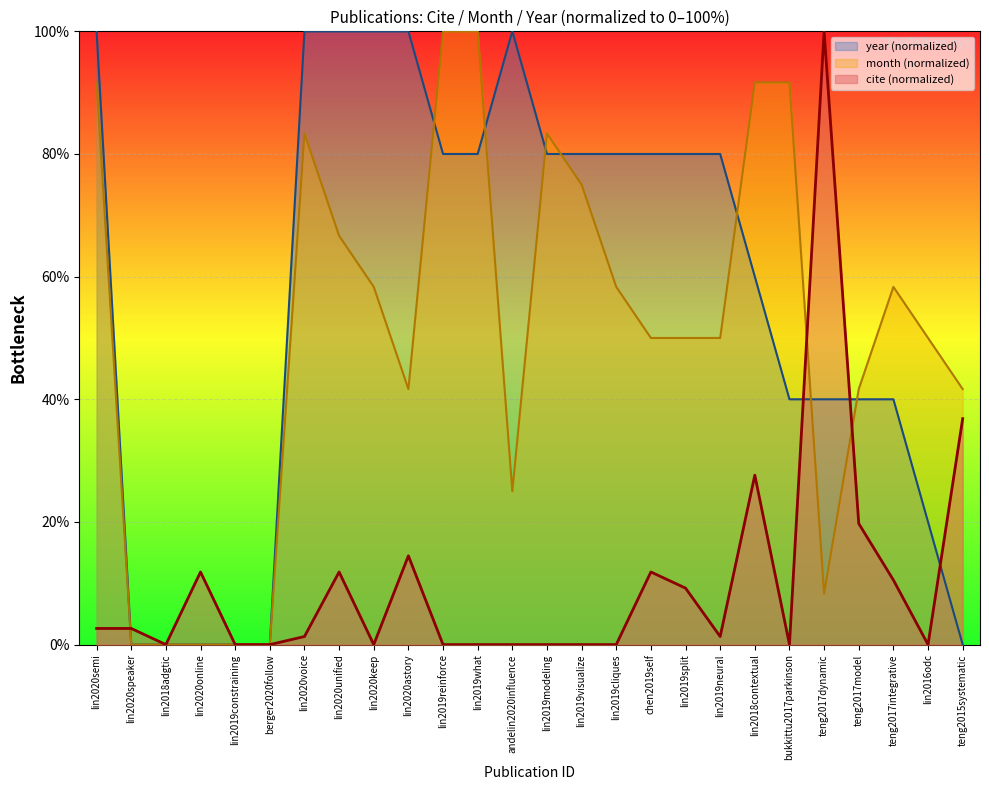

Between teng2017dynamic and teng2015systematic, which series saw the biggest shift?

cite (normalized)